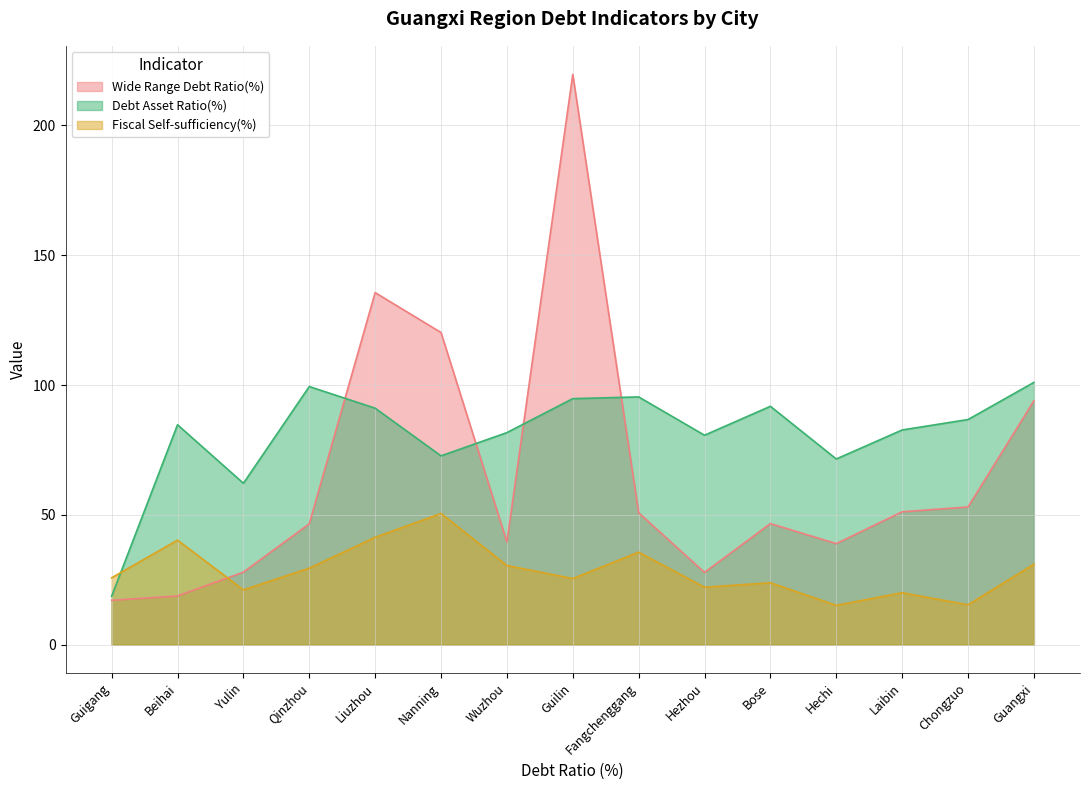

What is the sum of all Wide Range Debt Ratio(%) values?

987.5